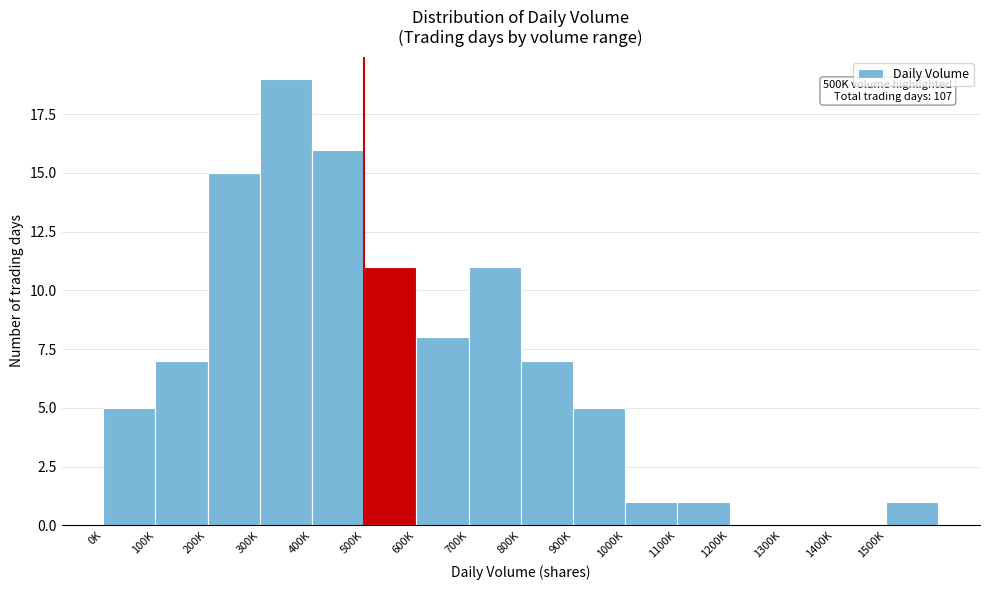

Is it true that the value at 500K is 7?

False